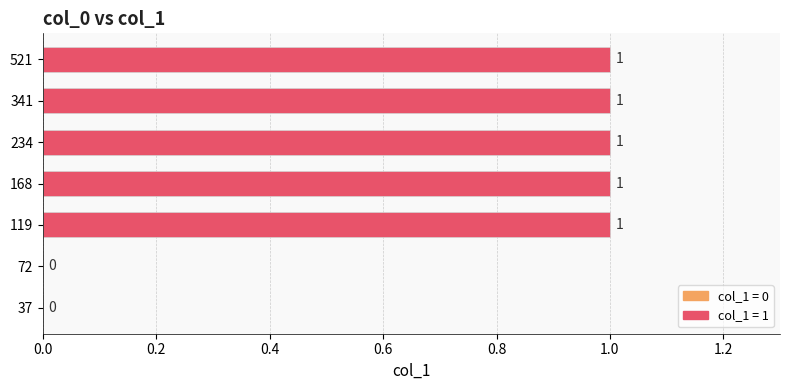

How many series are shown in this chart?

1